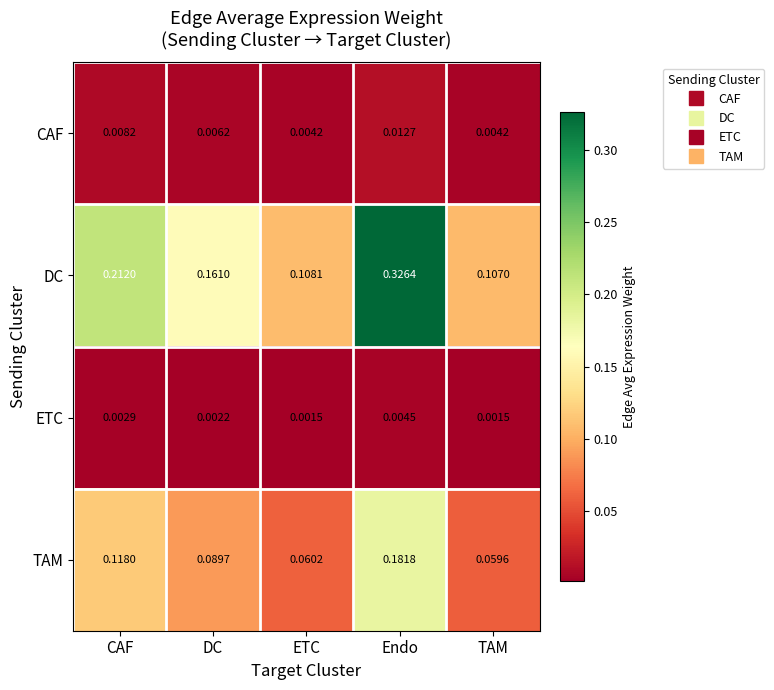

What is the total value across all series at Endo?

0.5